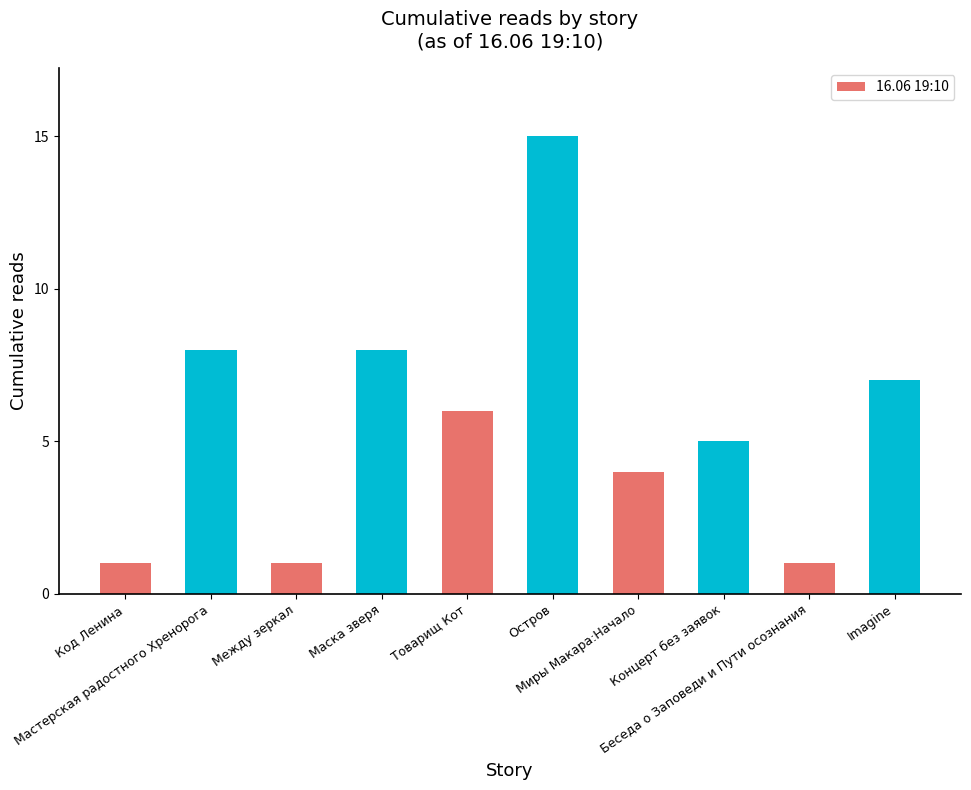

What is the label of the 6th bar from the left?

Остров